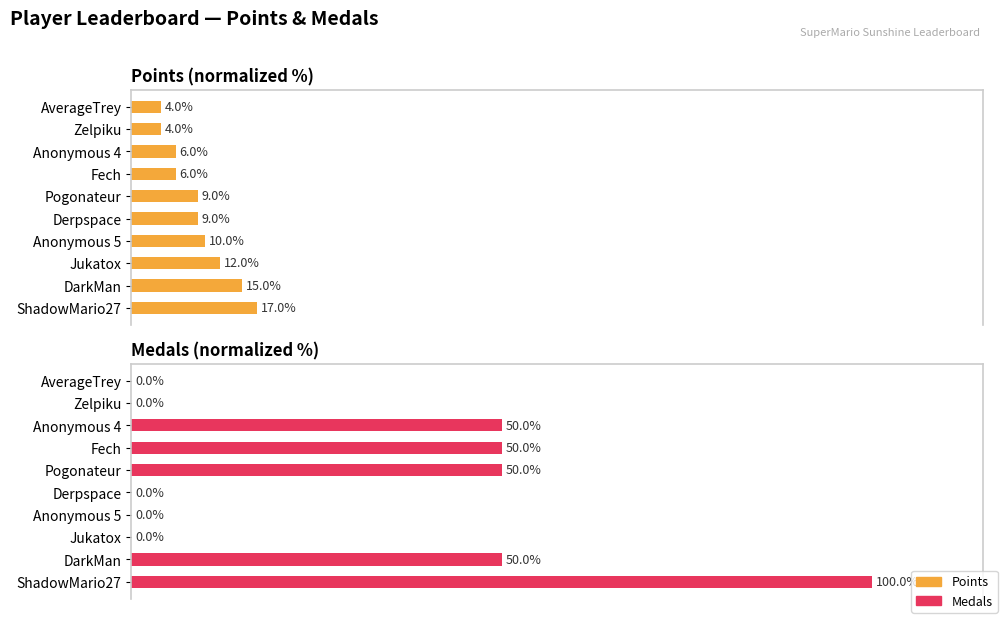

Is the value of Medals at Derpspace greater than the value of Points at Anonymous 5?

No